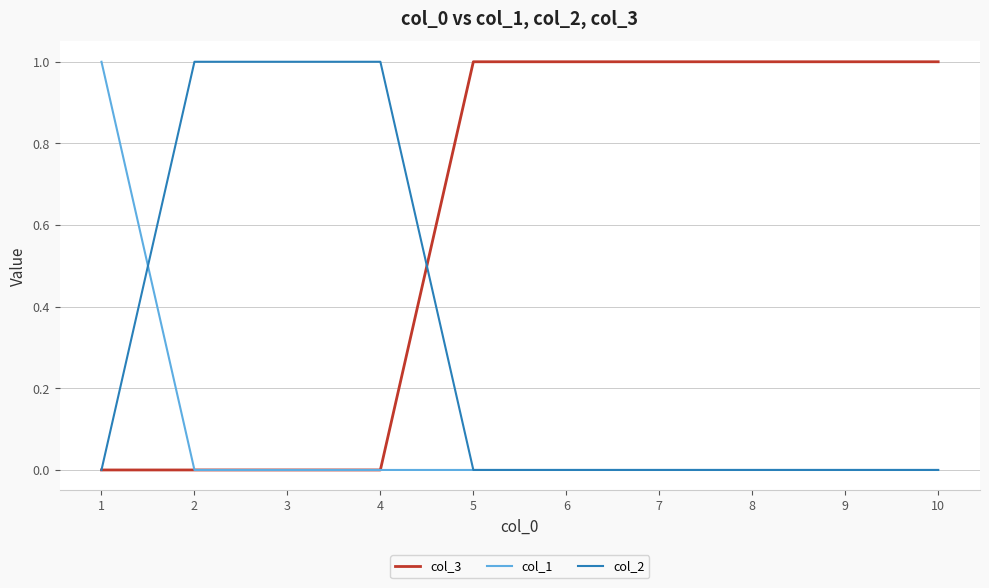

Which series has the largest total across all categories?

col_3